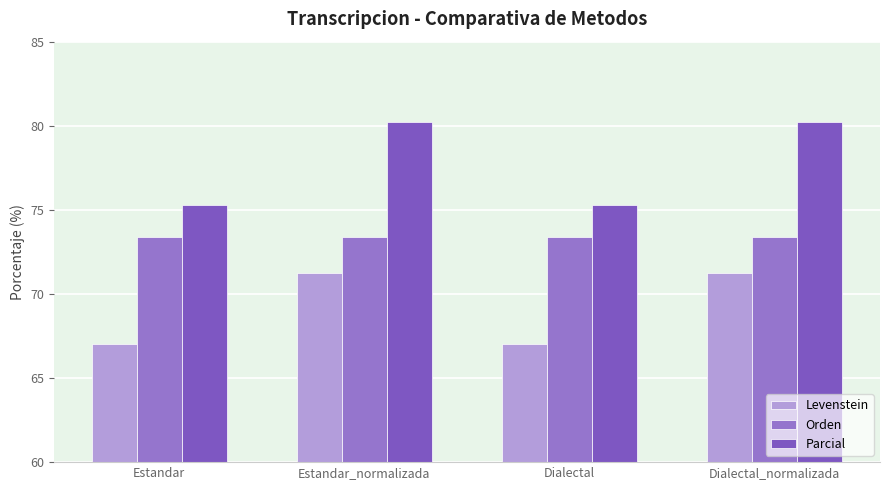

Reading left to right, extract all data points from this chart.

Levenstein: Estandar=67.0	Estandar_normalizada=71.3	Dialectal=67.0	Dialectal_normalizada=71.3
Orden: Estandar=73.4	Estandar_normalizada=73.4	Dialectal=73.4	Dialectal_normalizada=73.4
Parcial: Estandar=75.3	Estandar_normalizada=80.2	Dialectal=75.3	Dialectal_normalizada=80.2